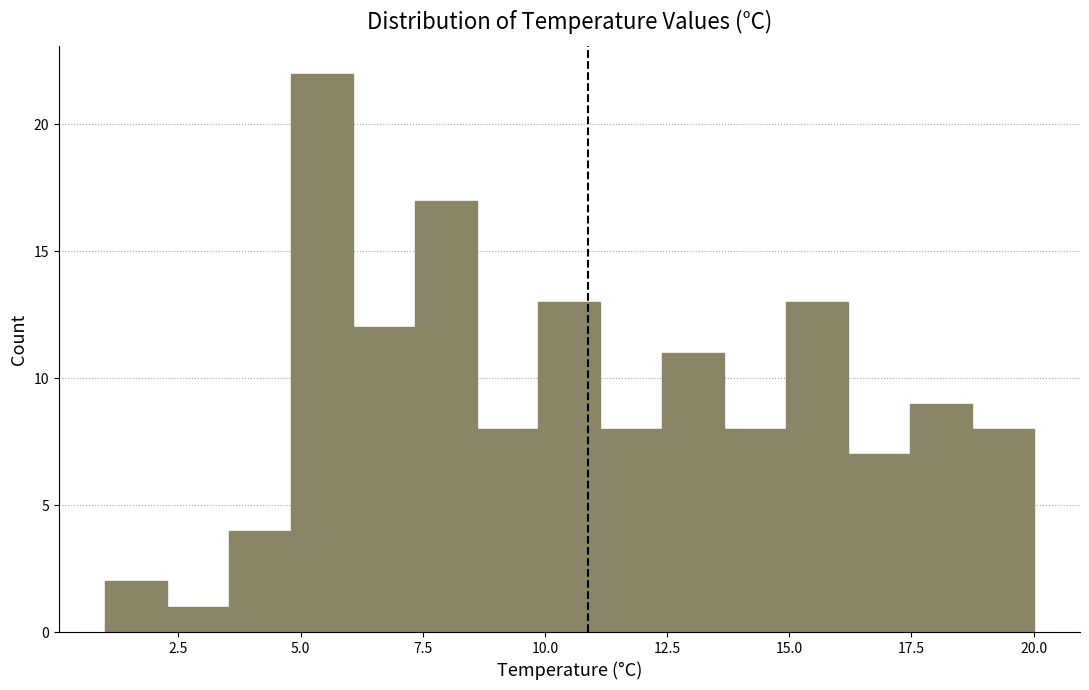

Read against the x-axis, roughly where is the centre of the tallest bar?

5.5